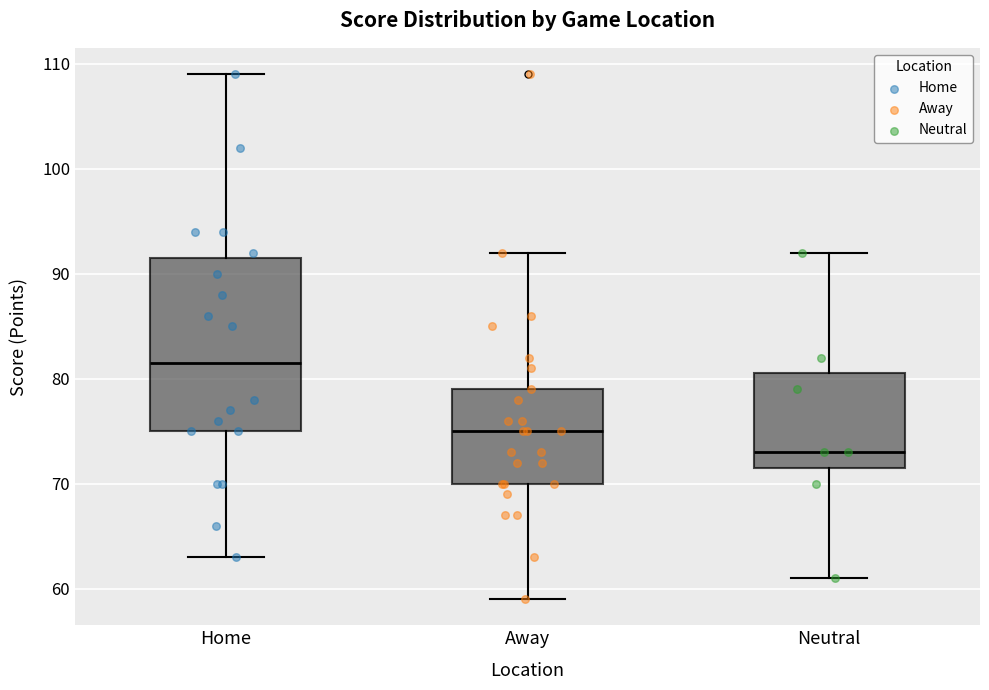

Reading left to right, transcribe this box plot: for each box, give where its median line is, the range the box spans, and where its two whiskers end, as read against the y-axis. The values are not printed on the chart, so give them approximately, as read against the axis.

Home: median 82, box 75 to 92, whiskers 63 to 109
Away: median 75, box 70 to 79, whiskers 59 to 92
Neutral: median 73, box 72 to 81, whiskers 61 to 92